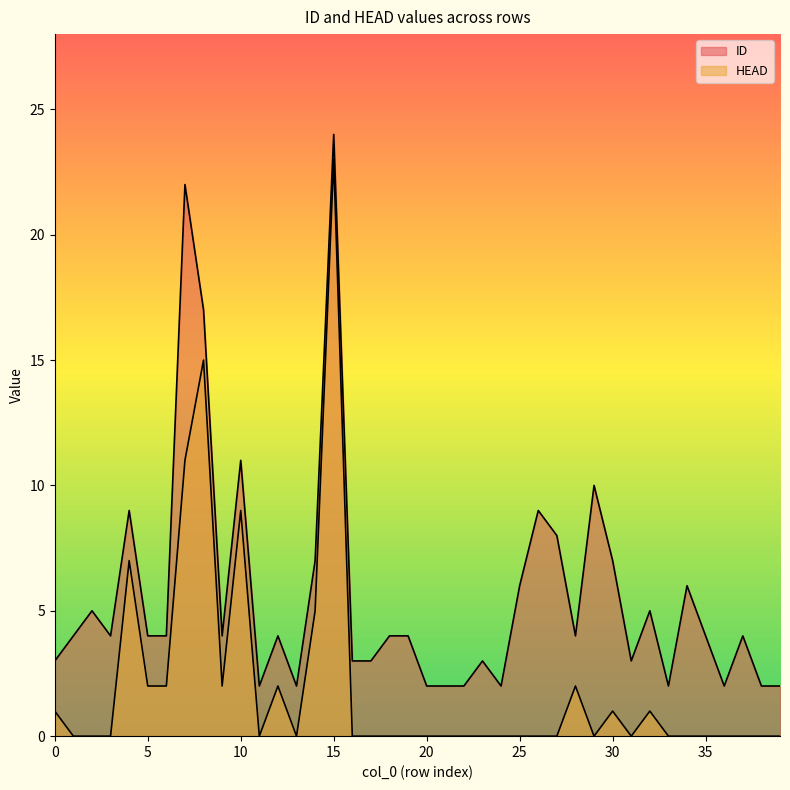

Is the value of ID at 14 greater than the value of HEAD at 17?

Yes